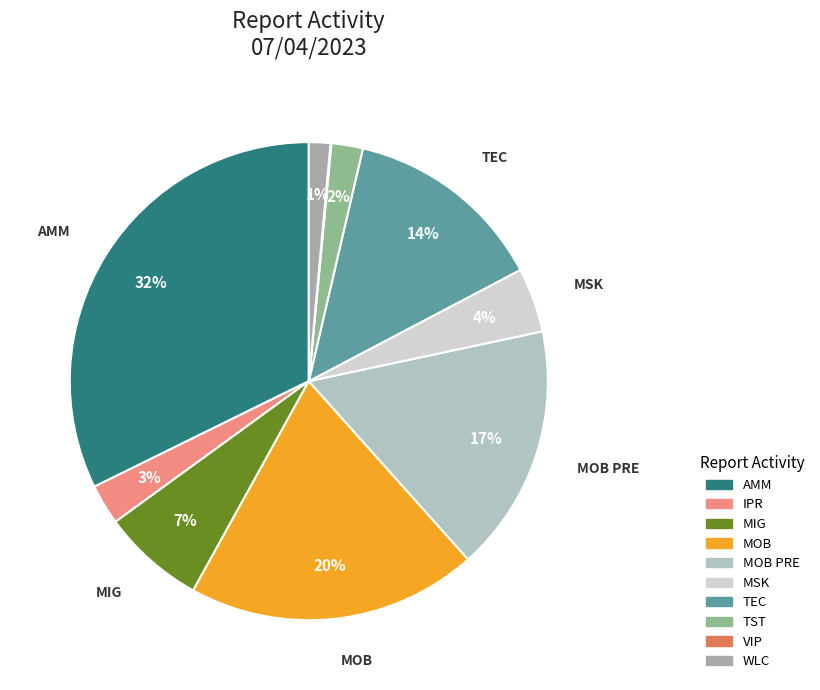

Which category has the smallest portion of the pie?

VIP